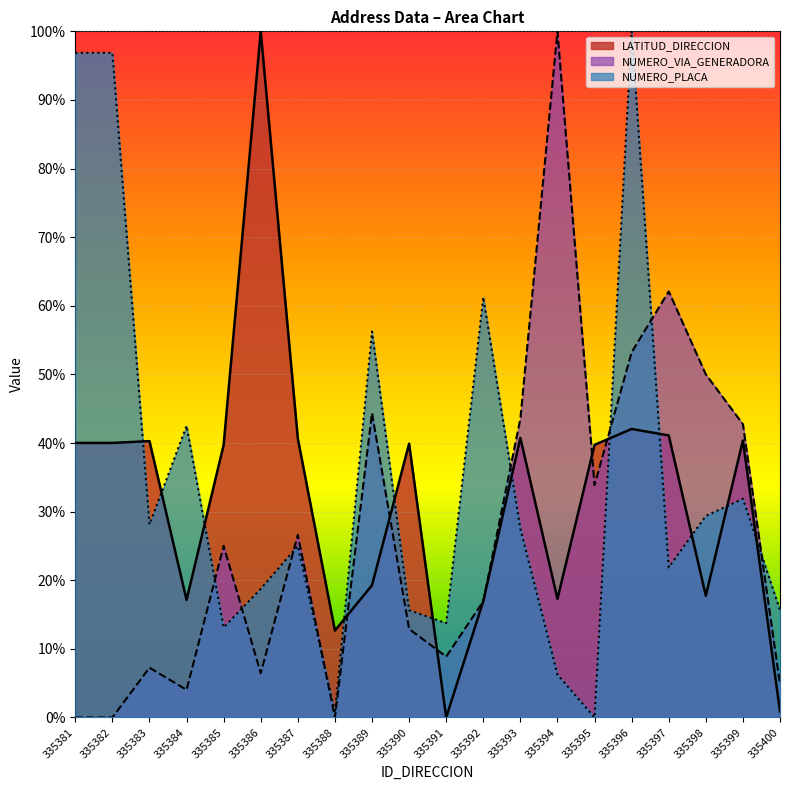

The NUMERO_PLACA_DIRECCION series shows 96.9 at 335382. True or false?

True